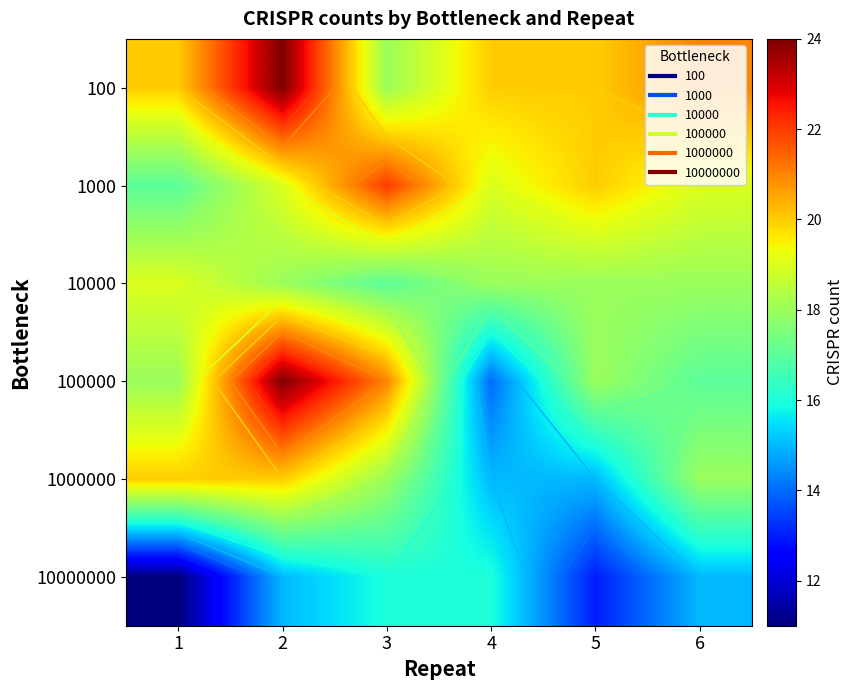

Is it true that 100000 equals 24 at 2?

True